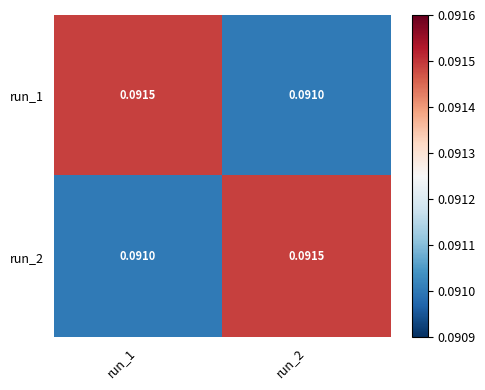

Is the value of run_1 at run_1 greater than the value of run_2 at run_1?

Yes